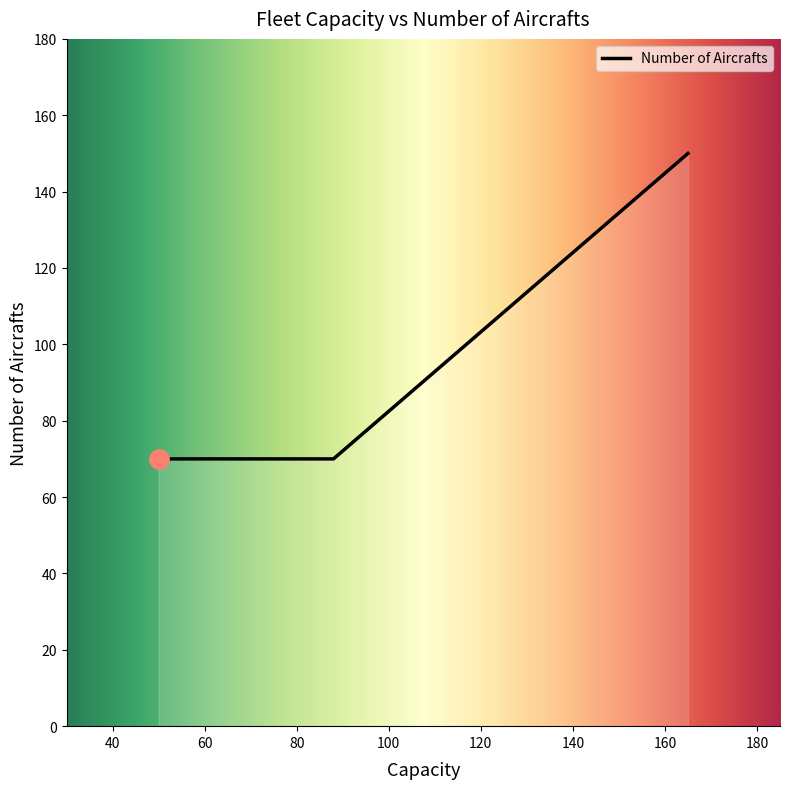

What is the average value?

97